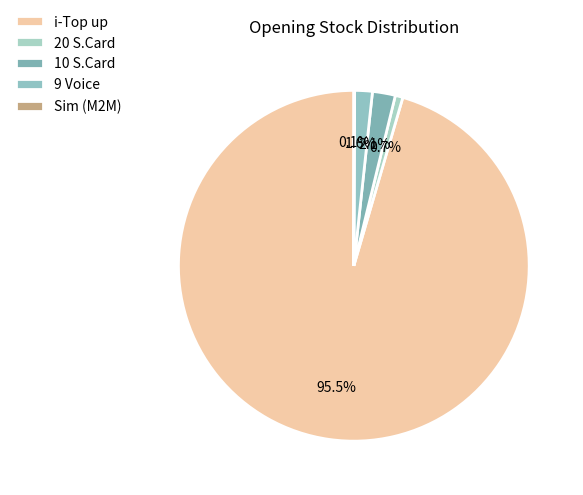

True or false: 9 Voice accounts for 16% of the total.

False